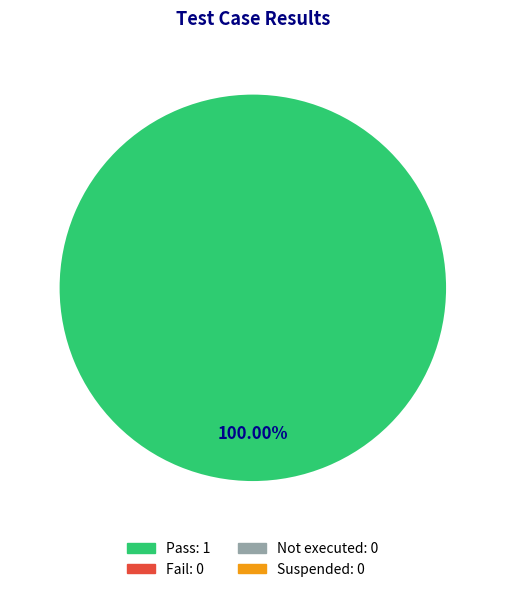

Is there a majority slice in this chart?

Yes